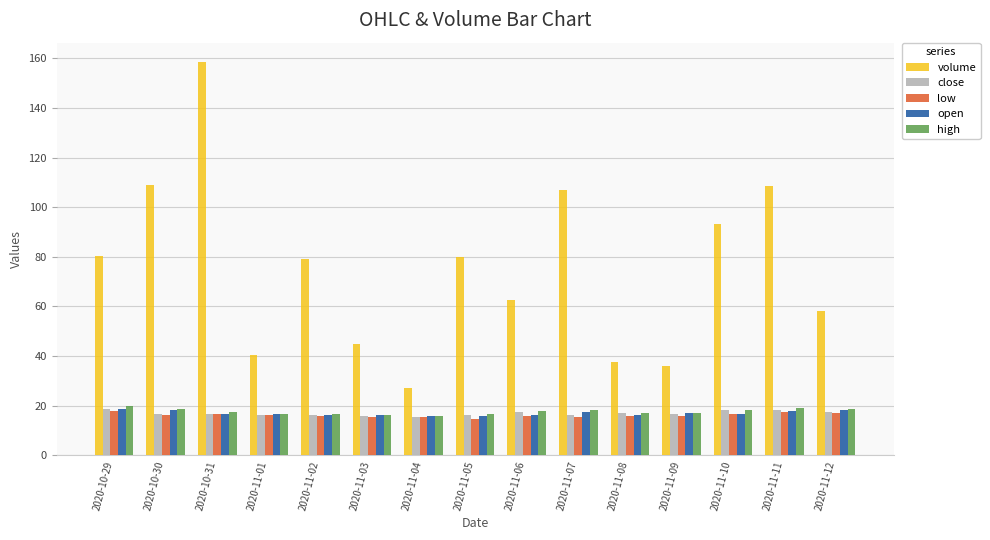

What is the total value across all series at 2020-11-09?

102.7